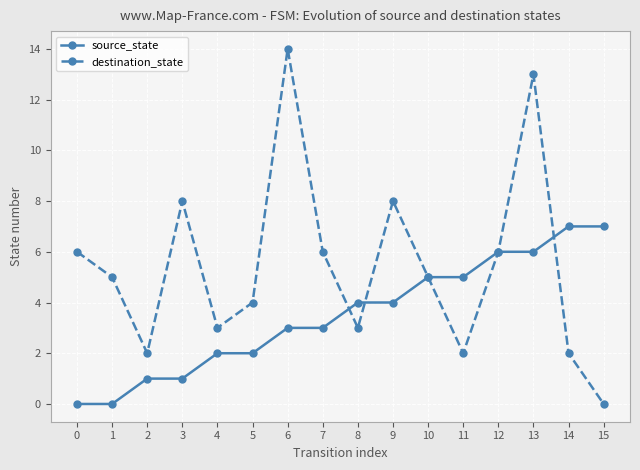

What are all the series names shown in the legend?

source_state, destination_state